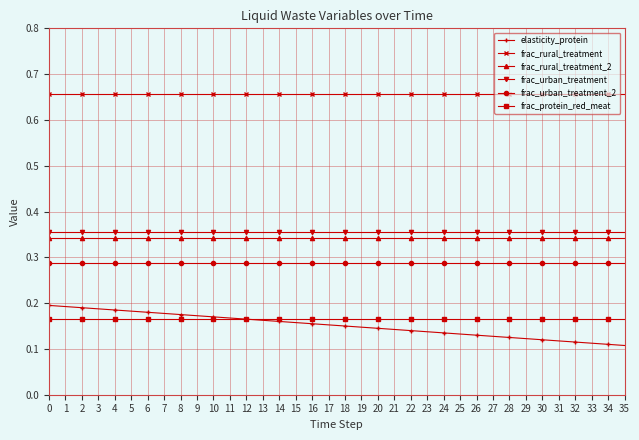

What is the spread (max minus min) of values at 14?

0.5